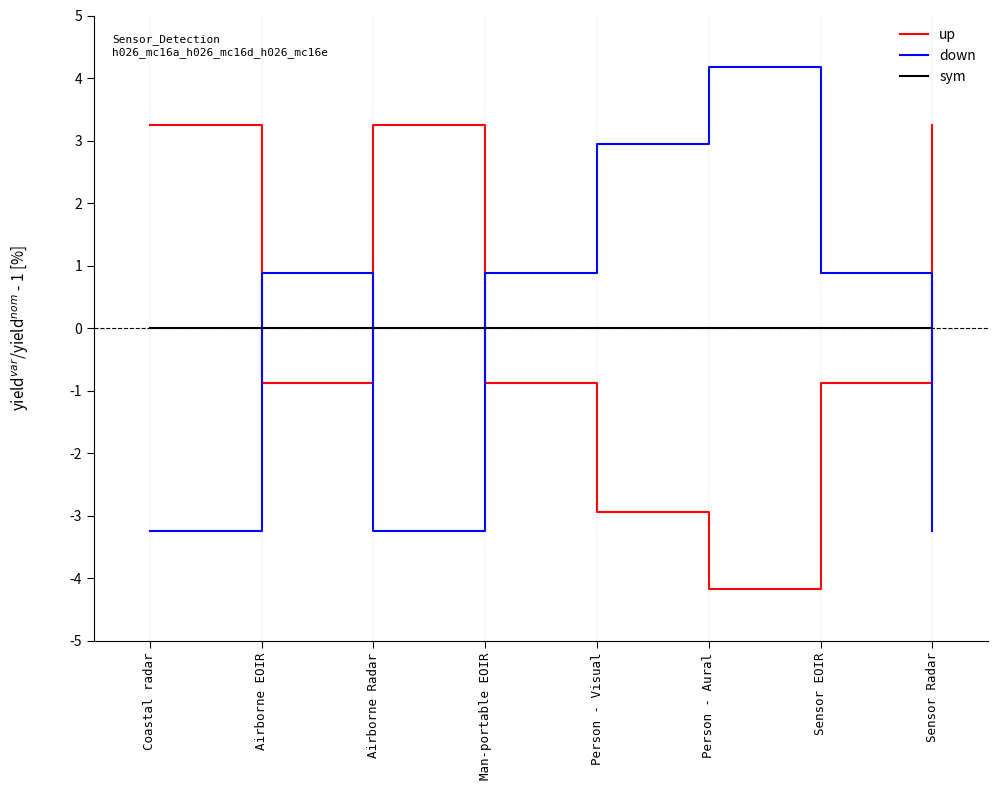

Does the chart display data point markers on the line(s)?

No